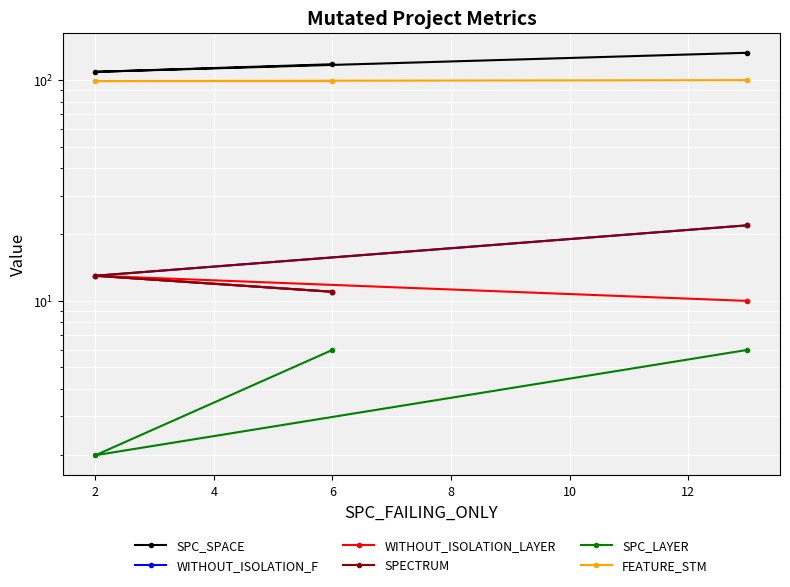

Reading left to right, what are all the values shown in this chart?

SPC_SPACE: 118	109	133
WITHOUT_ISOLATION_F: 11	13	22
WITHOUT_ISOLATION_LAYER: 11	13	10
SPECTRUM: 11	13	22
SPC_LAYER: 6	2	6
FEATURE_STM: 99	99	100